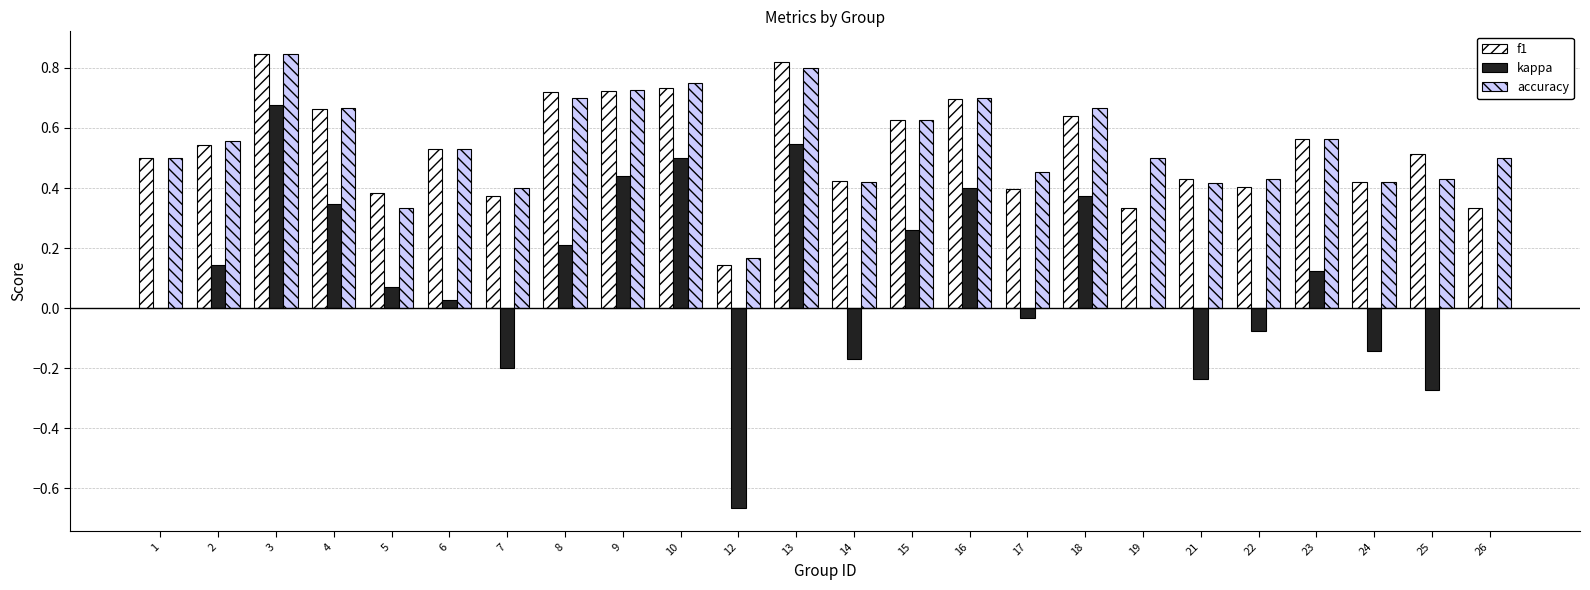

What is the sum of the accuracy values at 5 and 18?

1.0